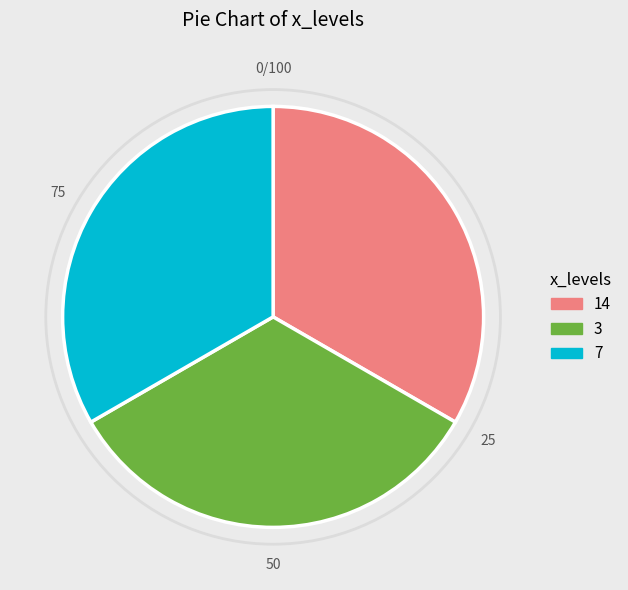

What is the ratio of the value at 3 to the value at 7?

1.0